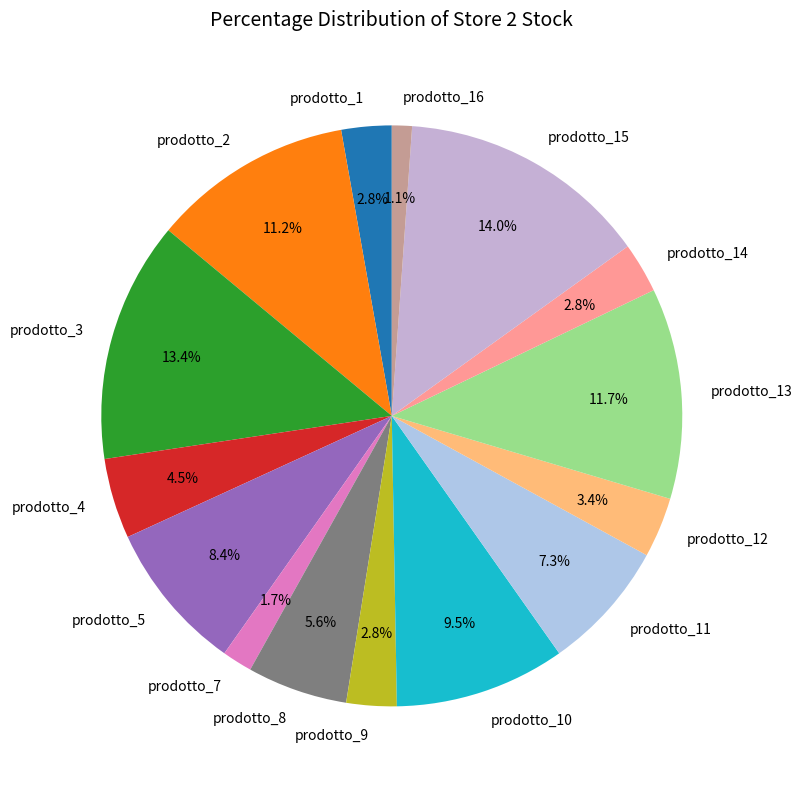

Is it true that prodotto_15 is 20% of the pie?

False